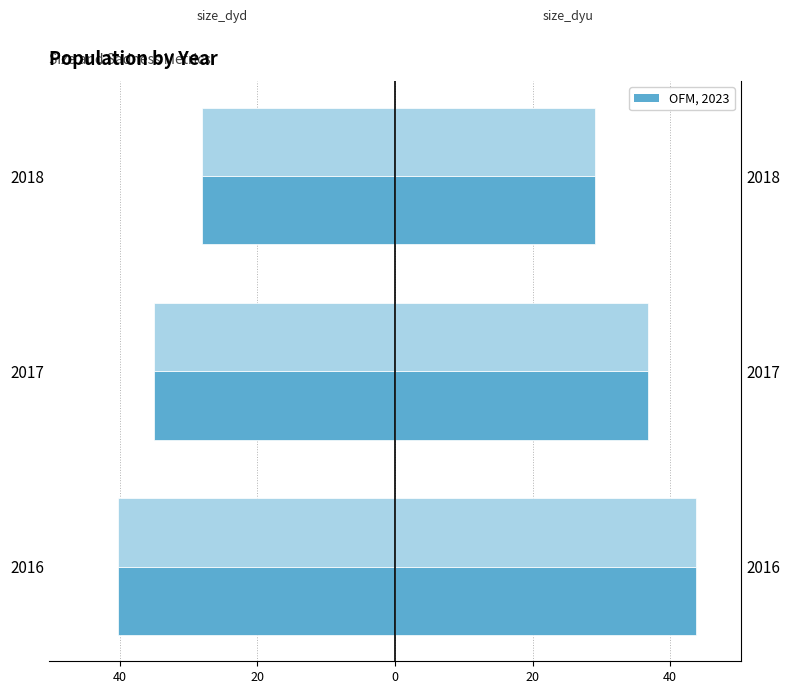

How many distinct data groups are displayed?

4